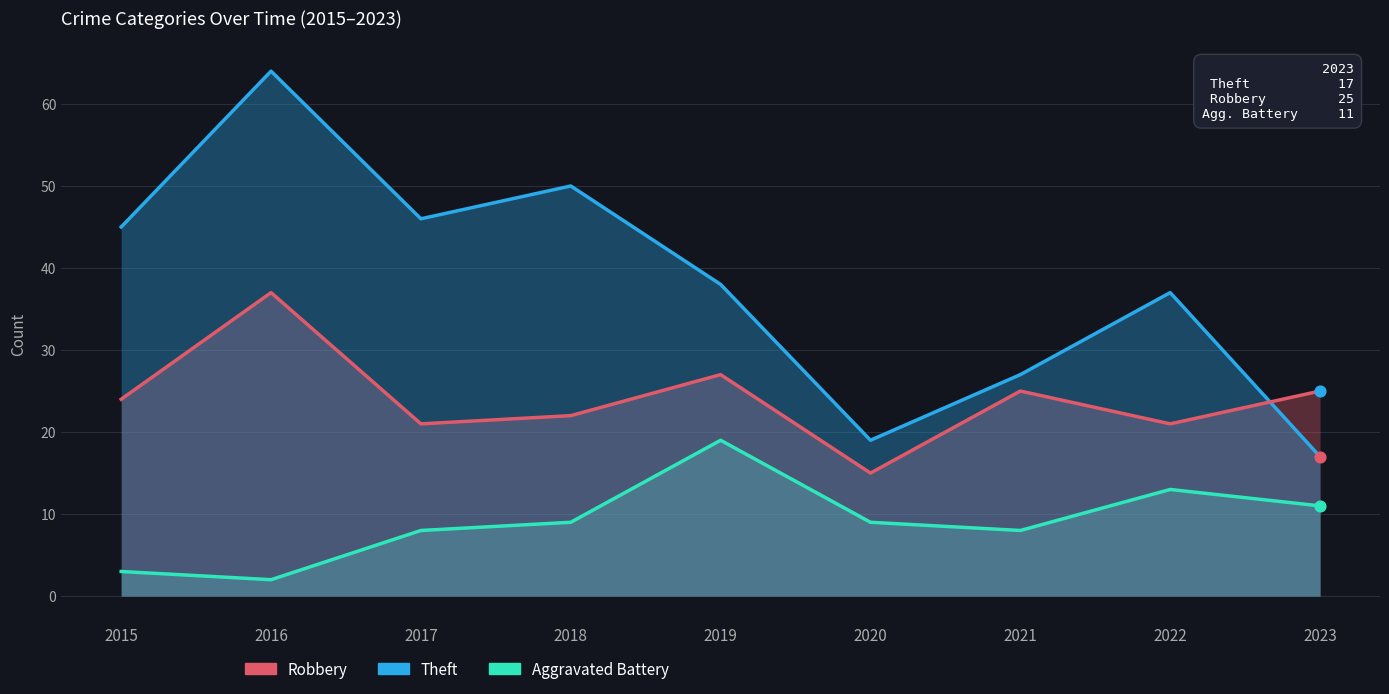

What is the total value across all series at 2016?

103